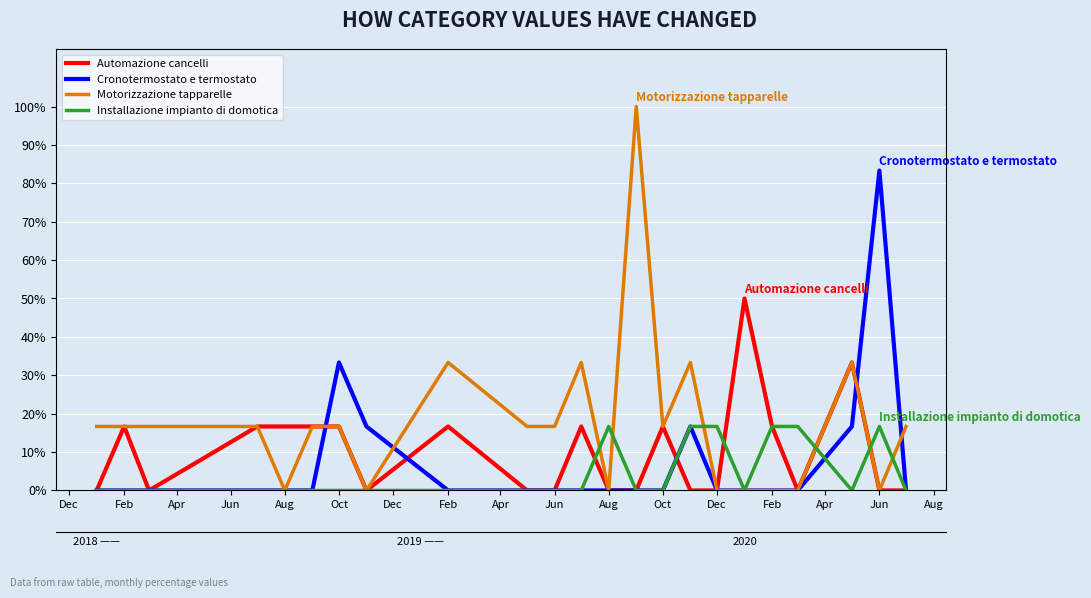

List the series in order of their peak value, highest first.

Motorizzazione tapparelle, Cronotermostato e termostato, Automazione cancelli, Installazione impianto di domotica